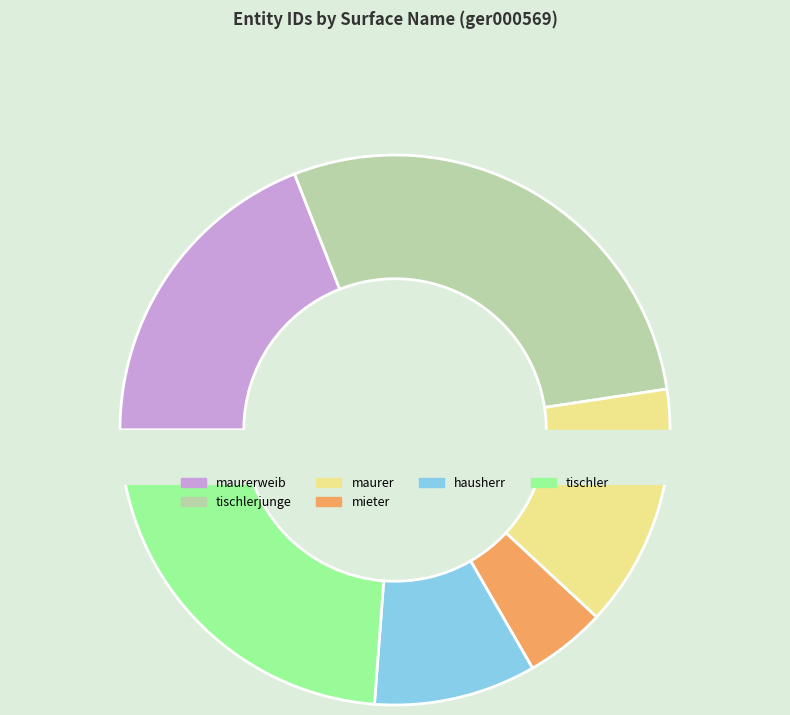

Which category has the biggest portion of the pie?

tischlerjunge